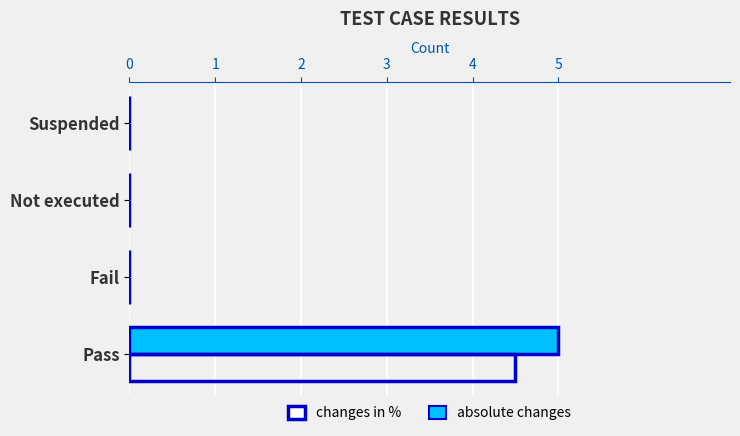

The absolute changes series shows -1.6 at Suspended. True or false?

False